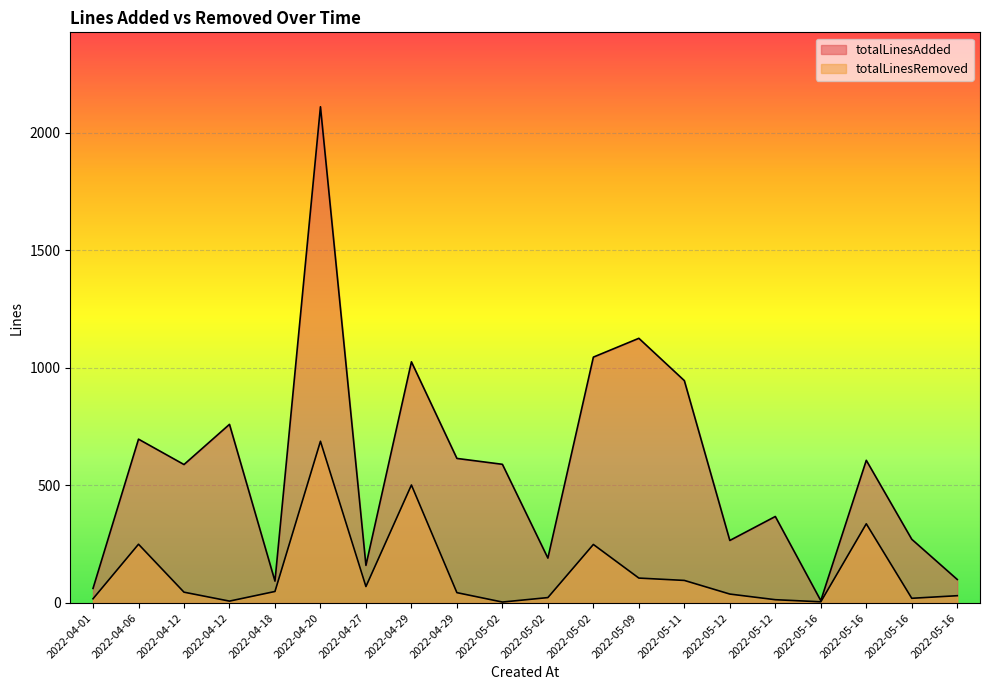

Reading right to left, list all the values displayed in this chart.

totalLinesAdded: 2022-05-16=100	2022-05-16=271	2022-05-16=607	2022-05-16=10	2022-05-12=368	2022-05-12=266	2022-05-11=946	2022-05-09=1126	2022-05-02=1046	2022-05-02=191	2022-05-02=590	2022-04-29=615	2022-04-29=1026	2022-04-27=160	2022-04-20=2111	2022-04-18=93	2022-04-12=760	2022-04-12=589	2022-04-06=697	2022-04-01=62
totalLinesRemoved: 2022-05-16=31	2022-05-16=20	2022-05-16=337	2022-05-16=5	2022-05-12=14	2022-05-12=38	2022-05-11=96	2022-05-09=106	2022-05-02=249	2022-05-02=23	2022-05-02=4	2022-04-29=44	2022-04-29=502	2022-04-27=70	2022-04-20=688	2022-04-18=49	2022-04-12=8	2022-04-12=46	2022-04-06=250	2022-04-01=18